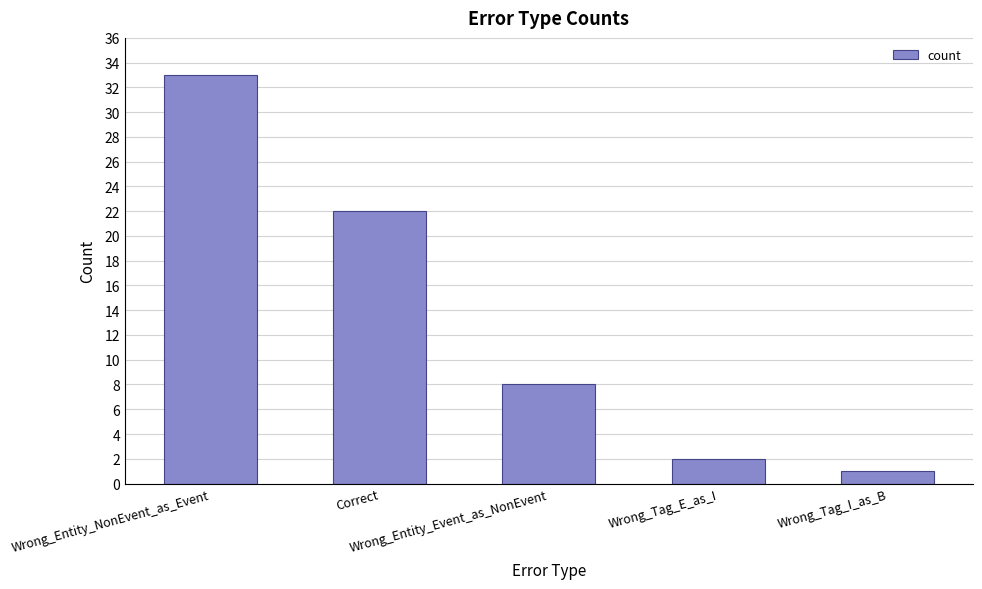

What is the difference between the values at Wrong_Tag_E_as_I and Correct?

20